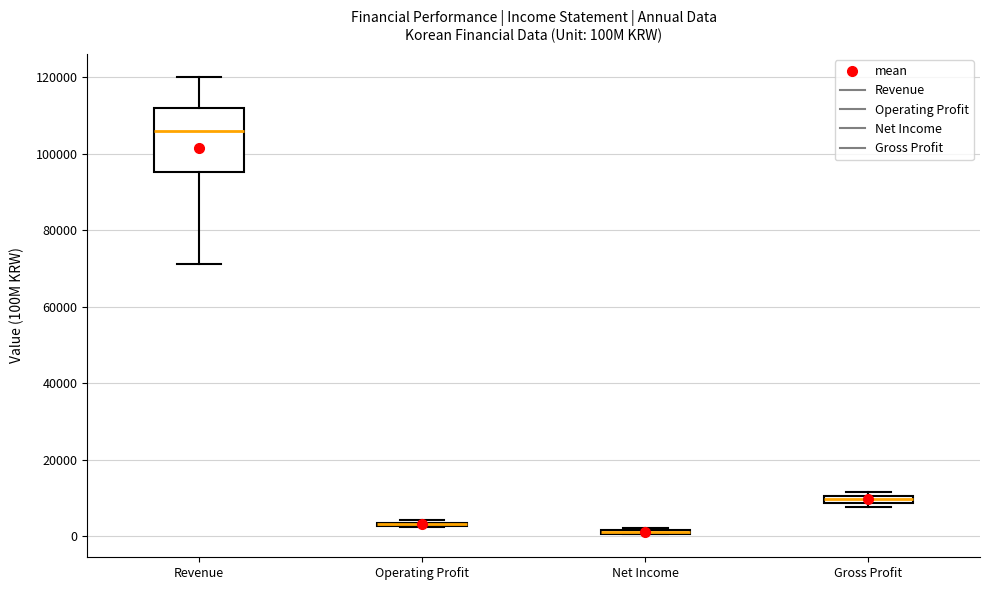

Where does the median line of the box for Revenue sit on the y-axis? The values are not printed on the chart, so give them approximately, as read against the axis.

106000